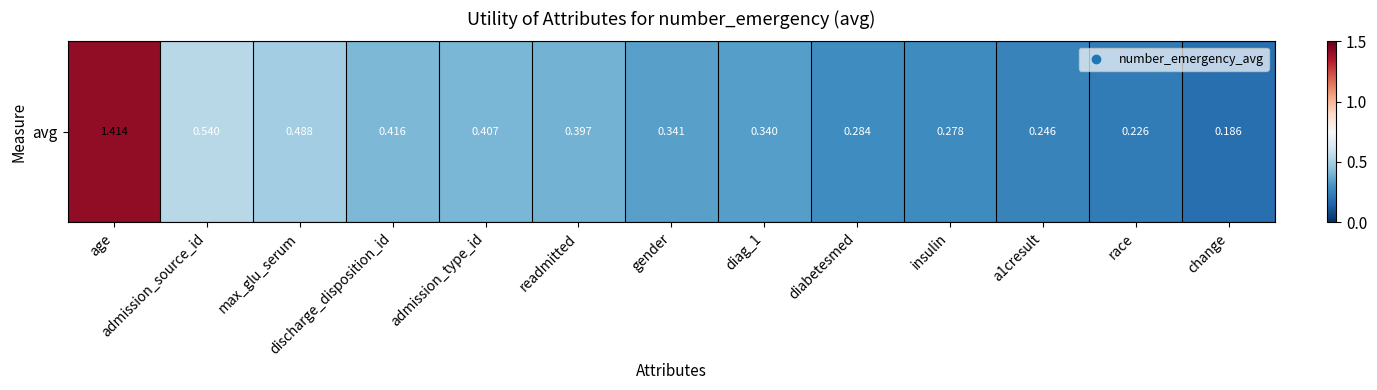

Rank the categories by value from highest to lowest.

age, admission_source_id, max_glu_serum, discharge_disposition_id, admission_type_id, readmitted, gender, diag_1, diabetesmed, insulin, a1cresult, race, change